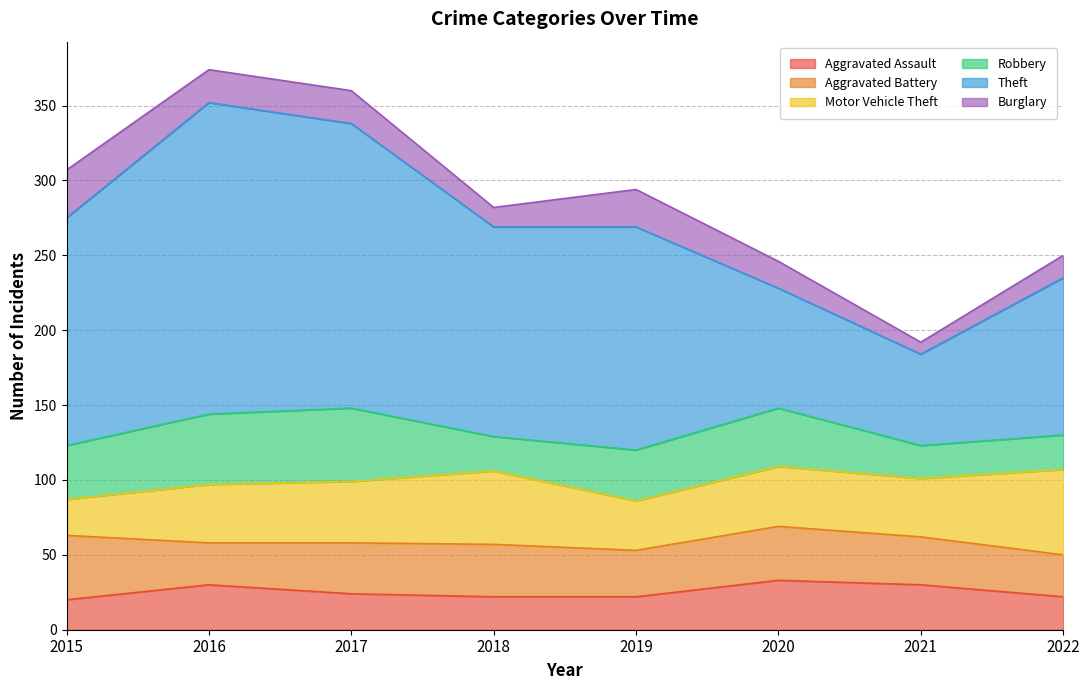

Which series has the widest spread of values?

Theft